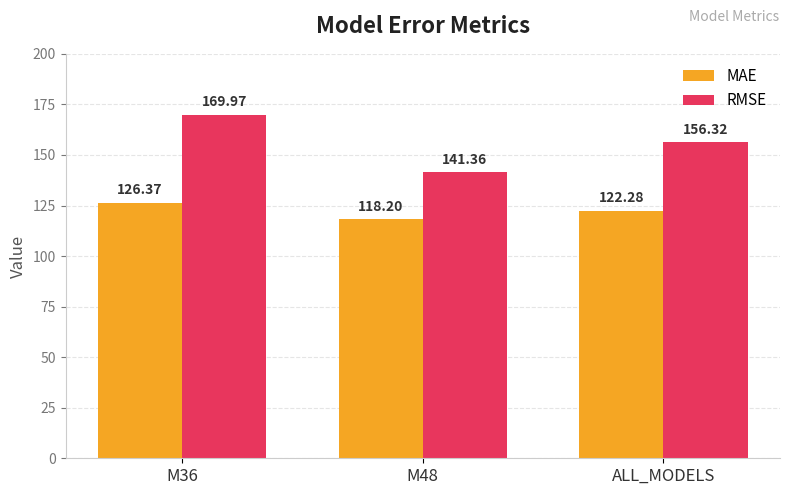

What is the sum of all MAE values?

366.8